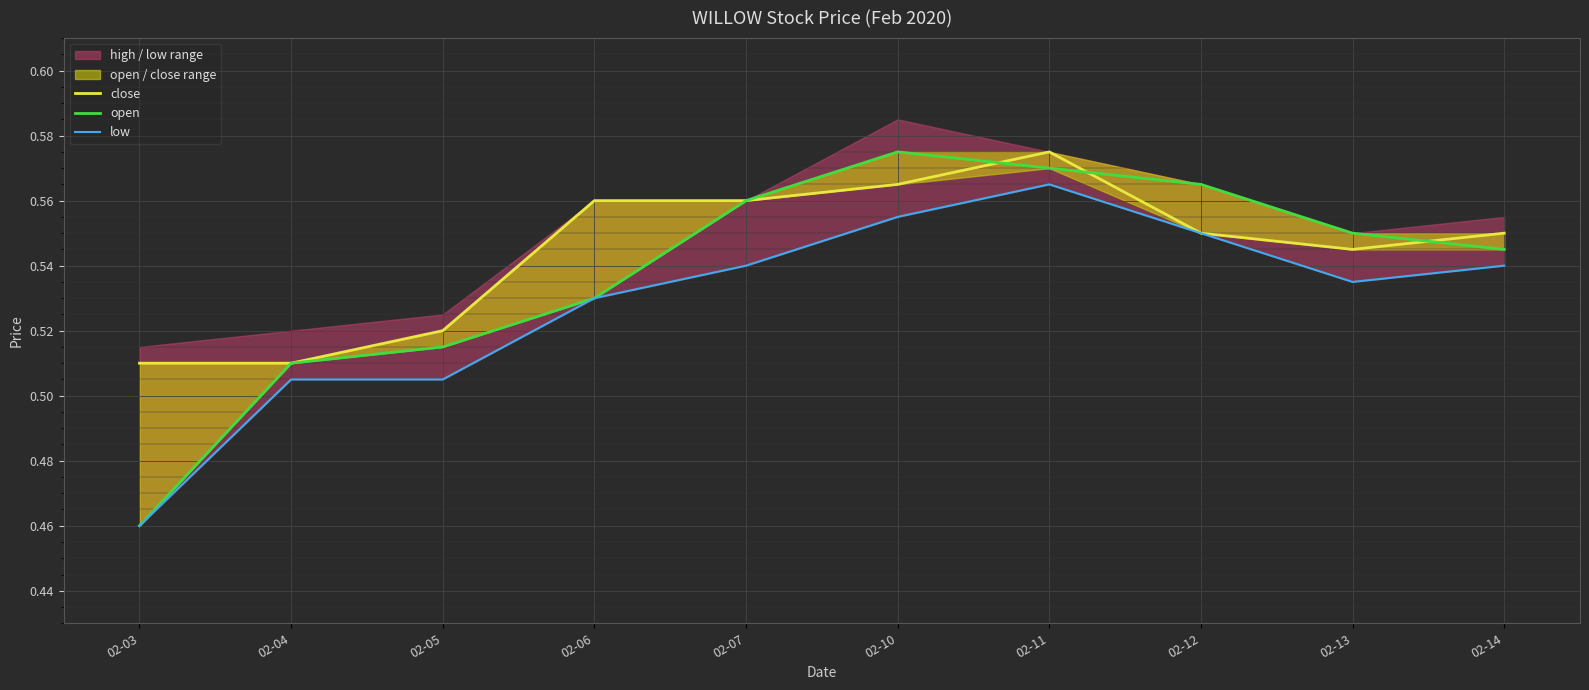

At 02-14, list the series in order from largest to smallest.

close, open, low